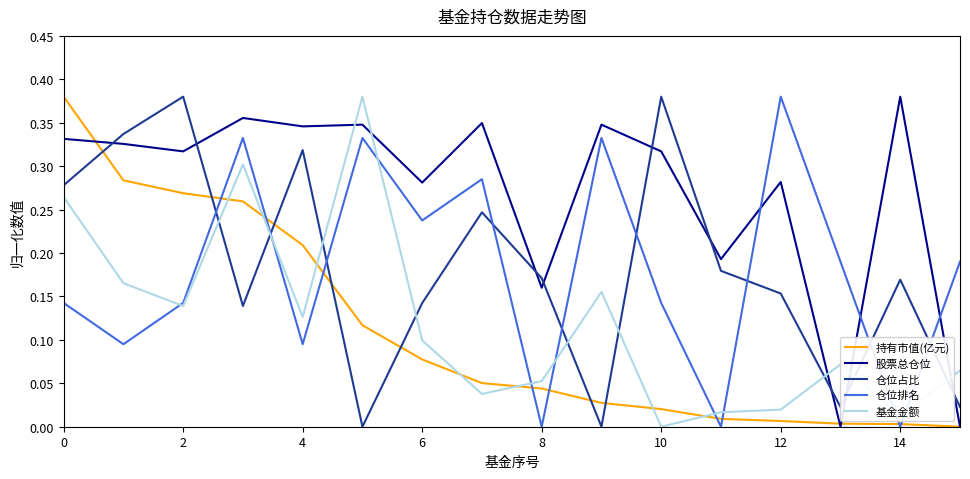

How many lines are shown in the chart?

5